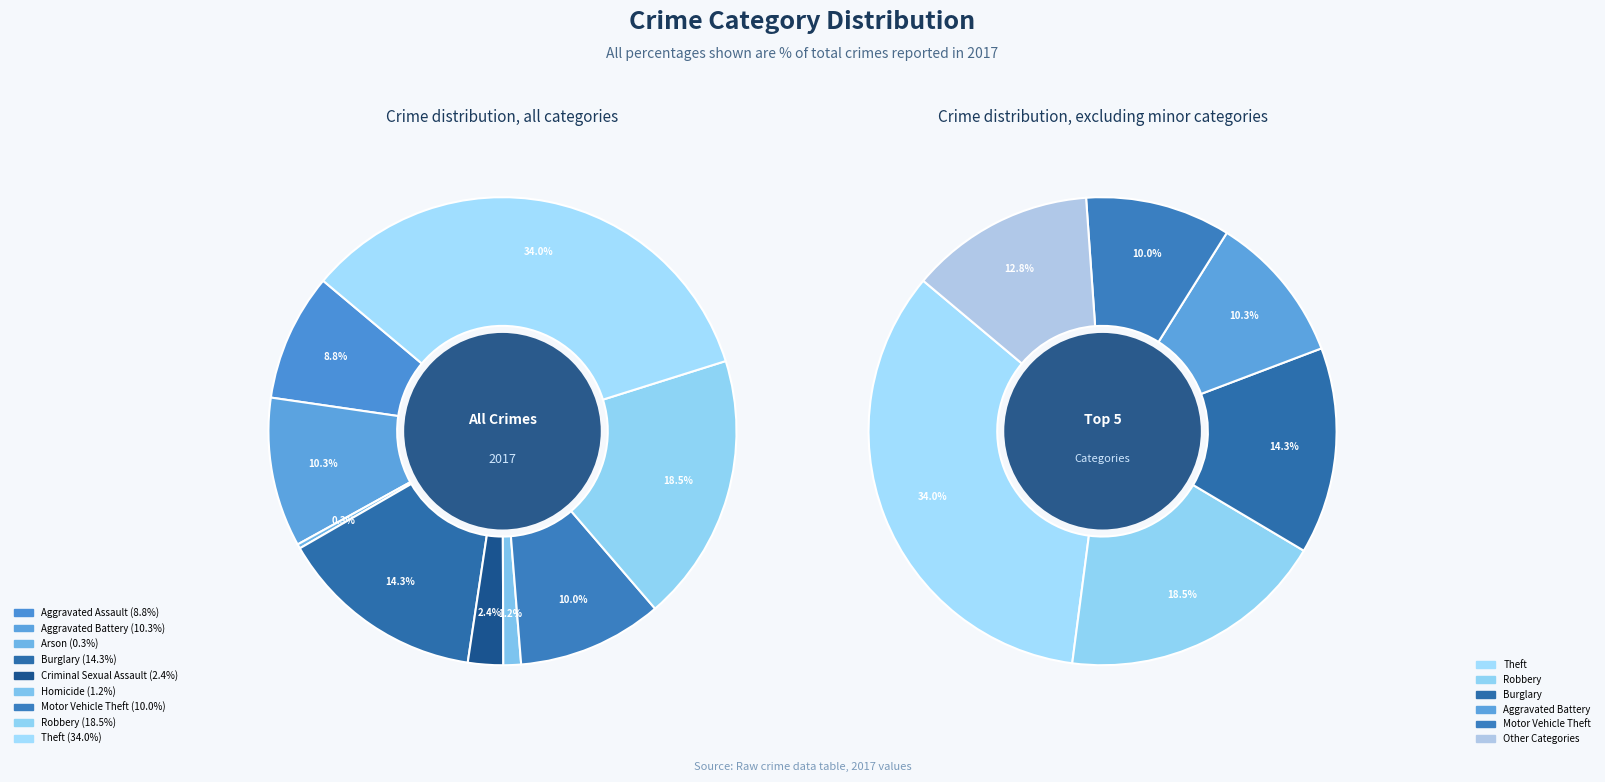

To the nearest percent, what percentage of the pie is Aggravated Battery?

10%